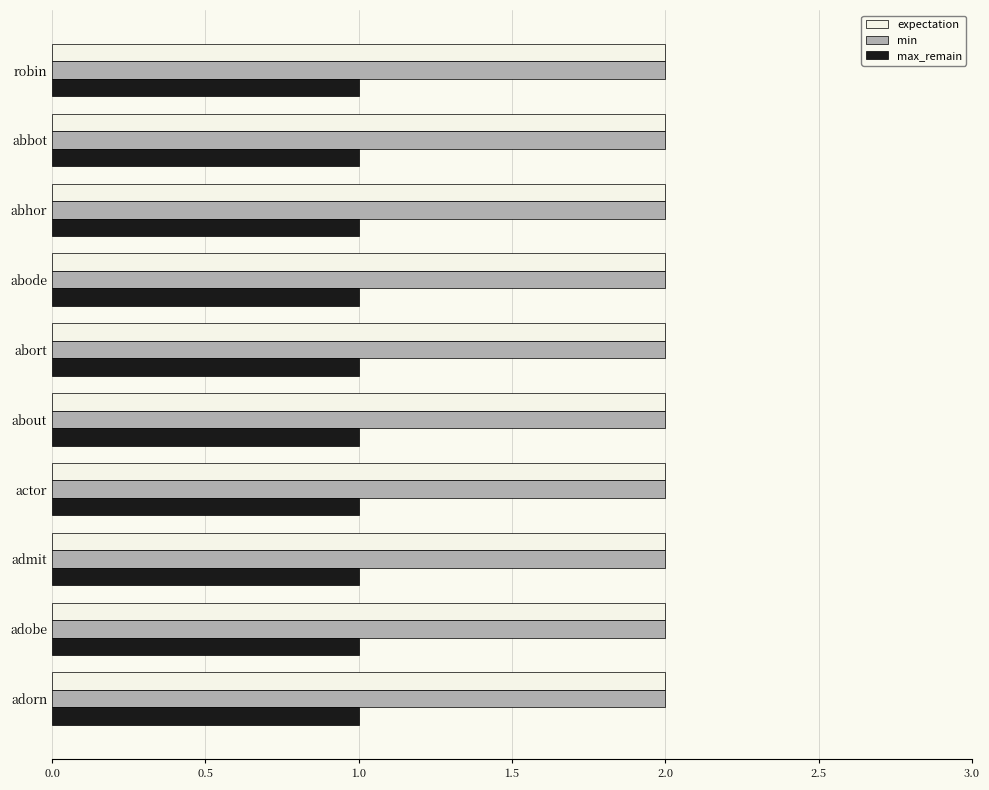

What is the sum of all min values?

20